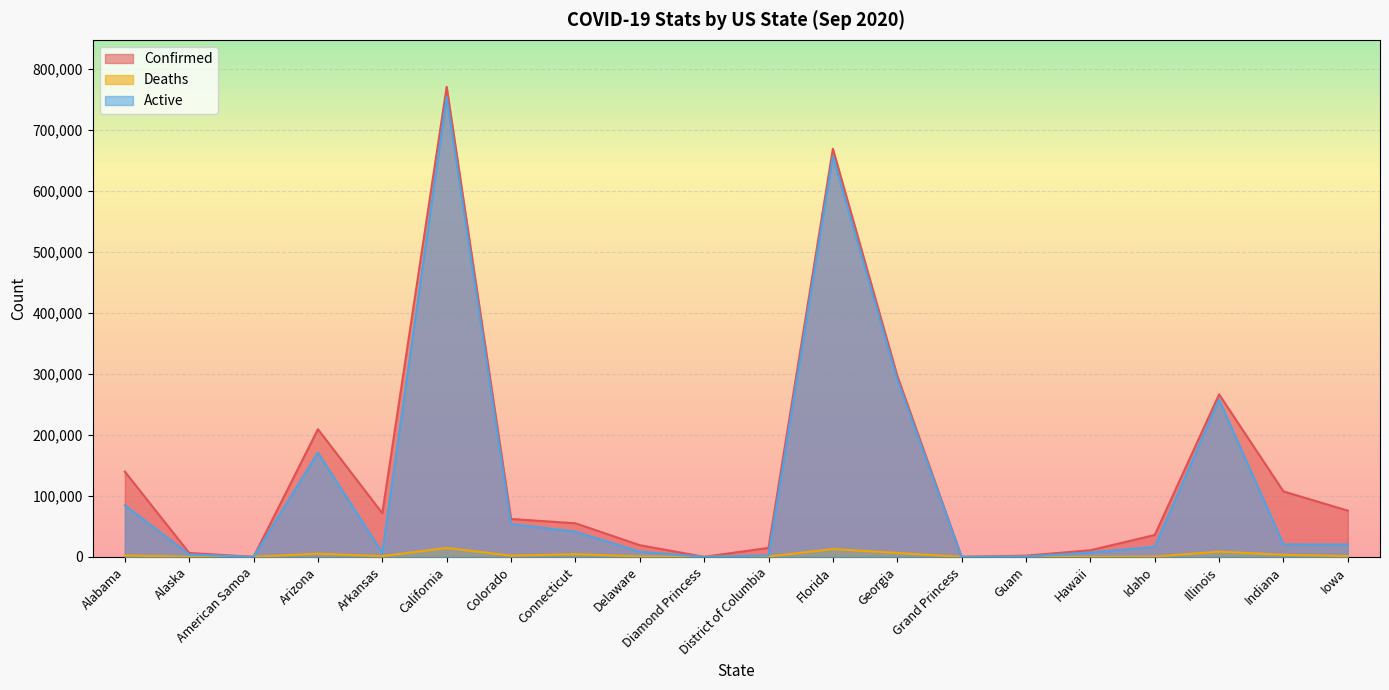

How many interior local valleys does the Confirmed series have?

4